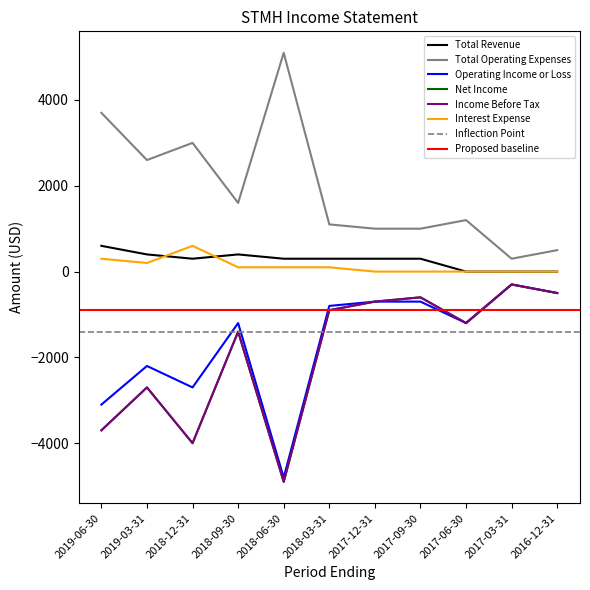

List the labels in order of Net Income value, largest first.

2017-03-31, 2016-12-31, 2017-09-30, 2017-12-31, 2018-03-31, 2017-06-30, 2018-09-30, 2019-03-31, 2019-06-30, 2018-12-31, 2018-06-30